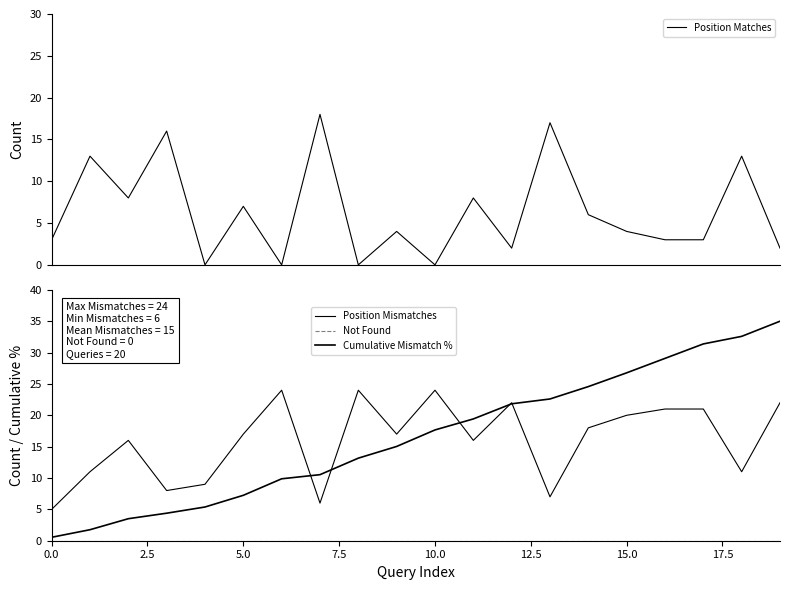

What is the maximum value for Position Matches?

18